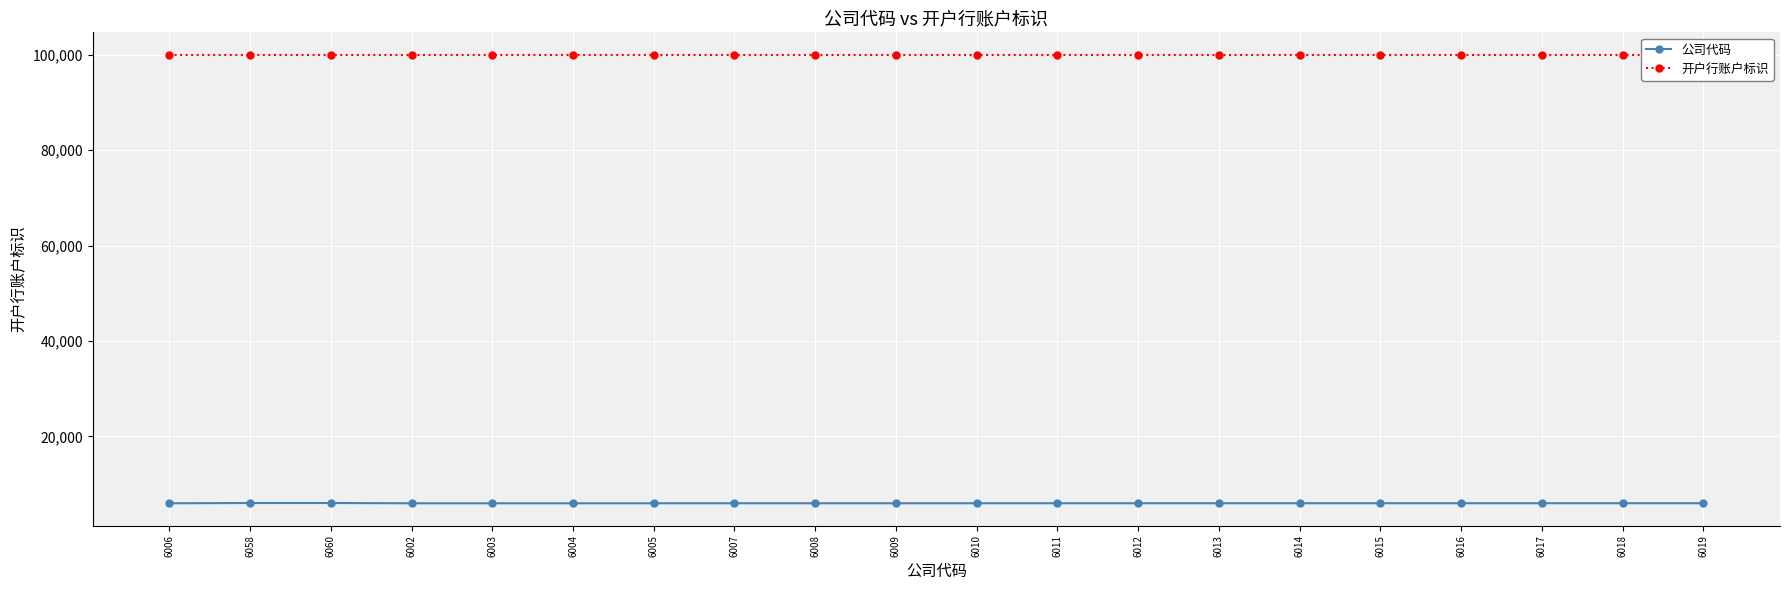

True or false: 公司代码 and 开户行账户标识 intersect in this chart.

False